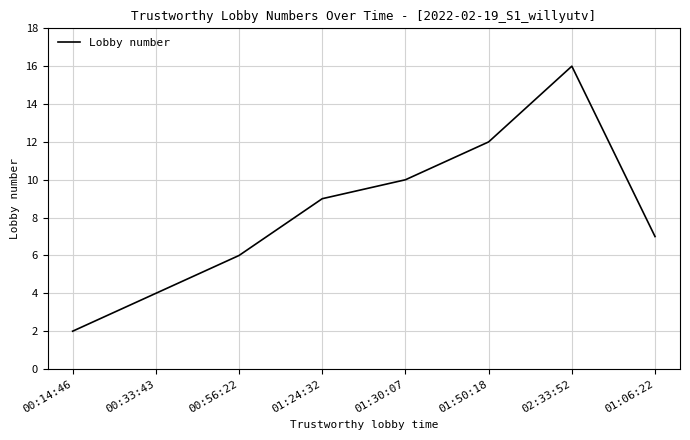

What position from the right is 01:50:18?

3